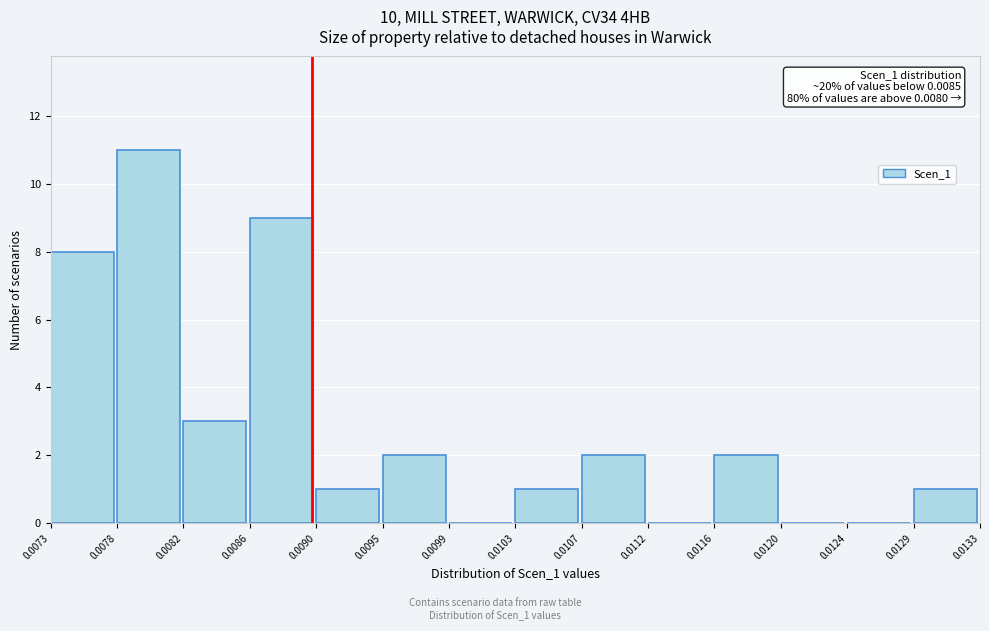

Which range on the x-axis has the tallest bar?

0.0078 to 0.0082